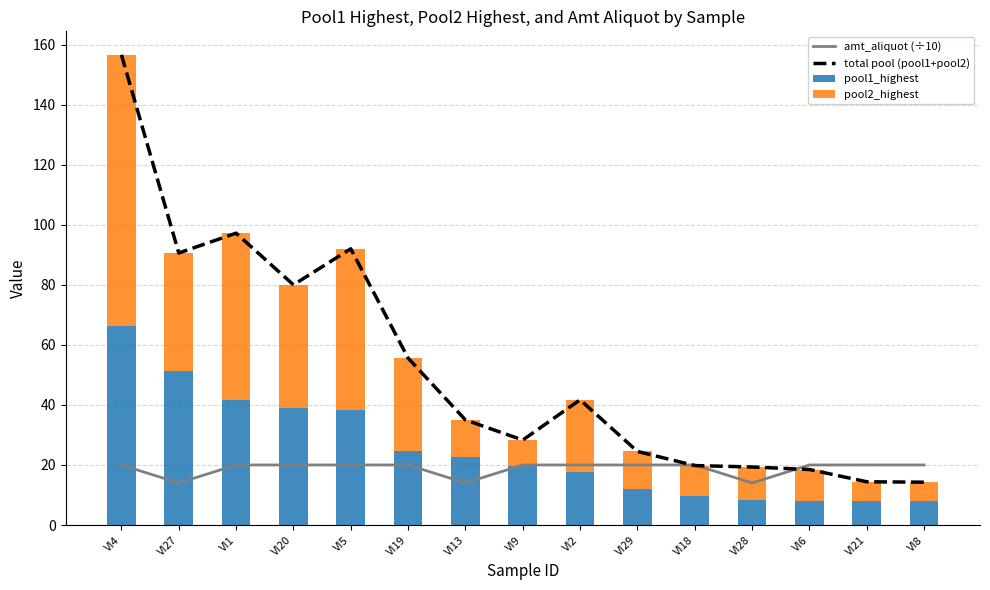

Are the bars horizontal?

No